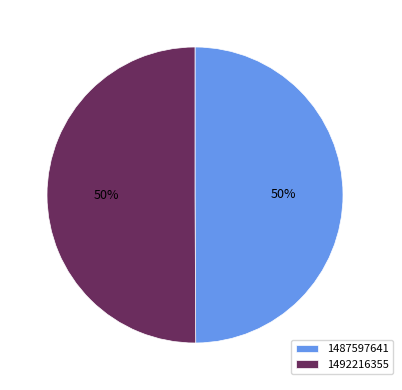

To the nearest percent, what percentage of the pie is 1492216355?

50%